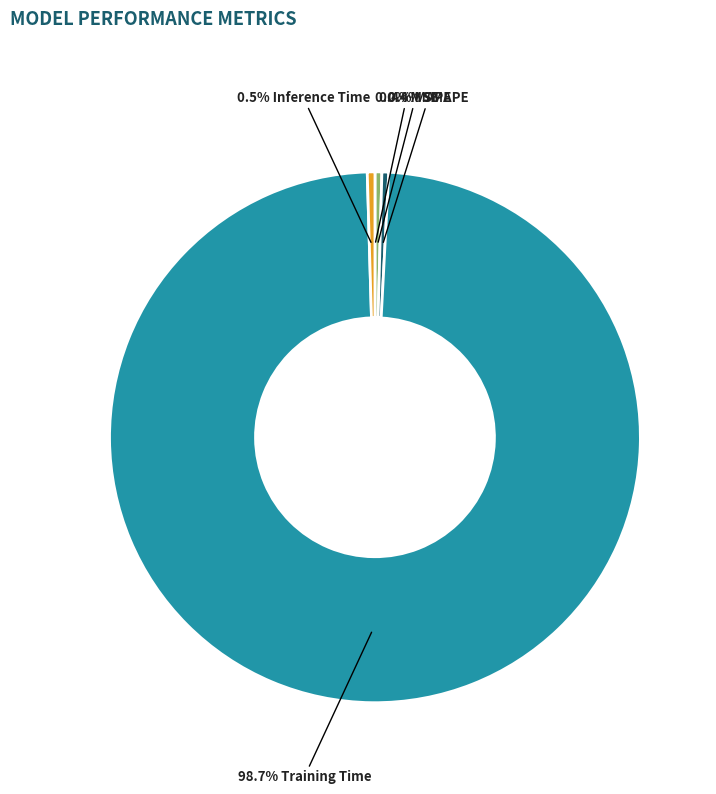

Is there any slice that represents more than half of the pie?

Yes